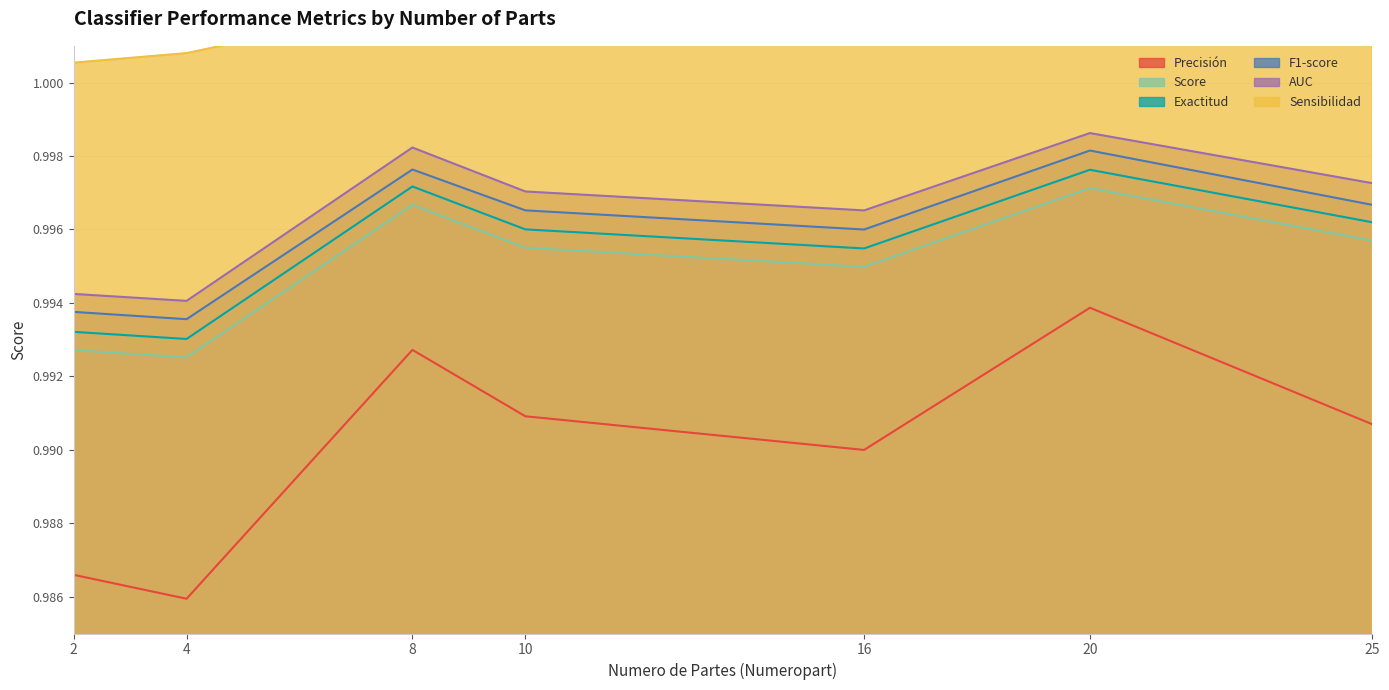

What are all the series names shown in the legend?

F1-score, Sensibilidad, AUC, Score, Exactitud, Precisión